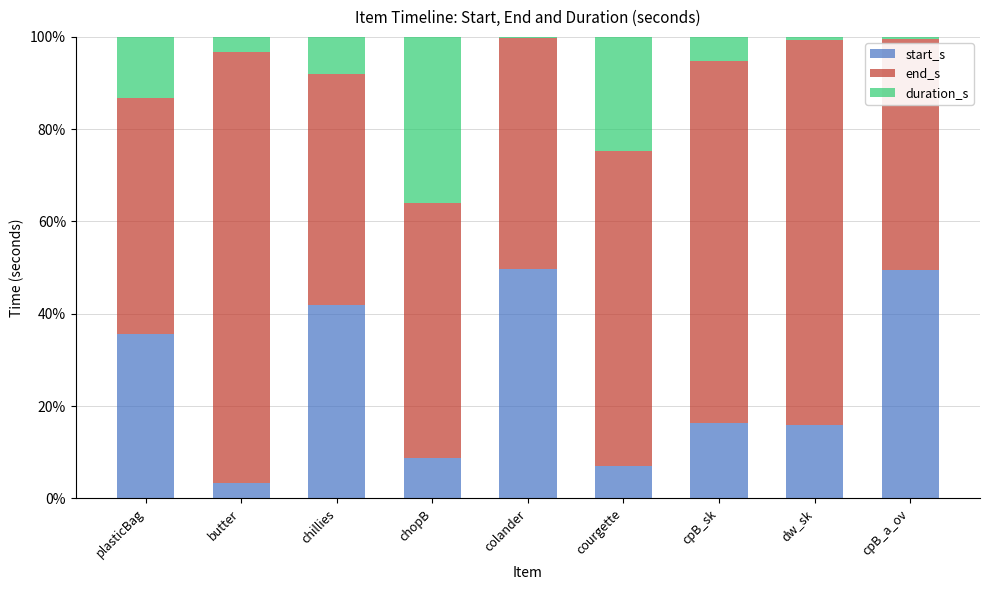

What is the total value across all series at chillies?

100.0